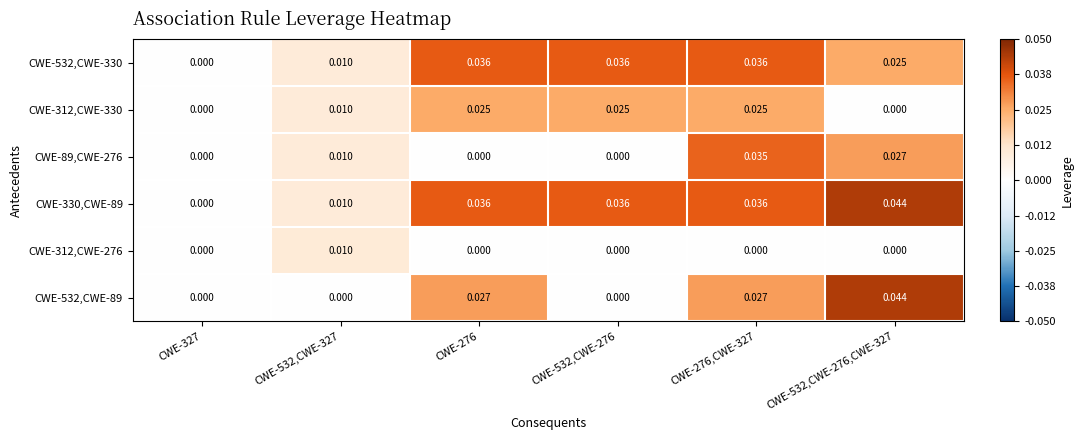

How many data points does each series have?

6